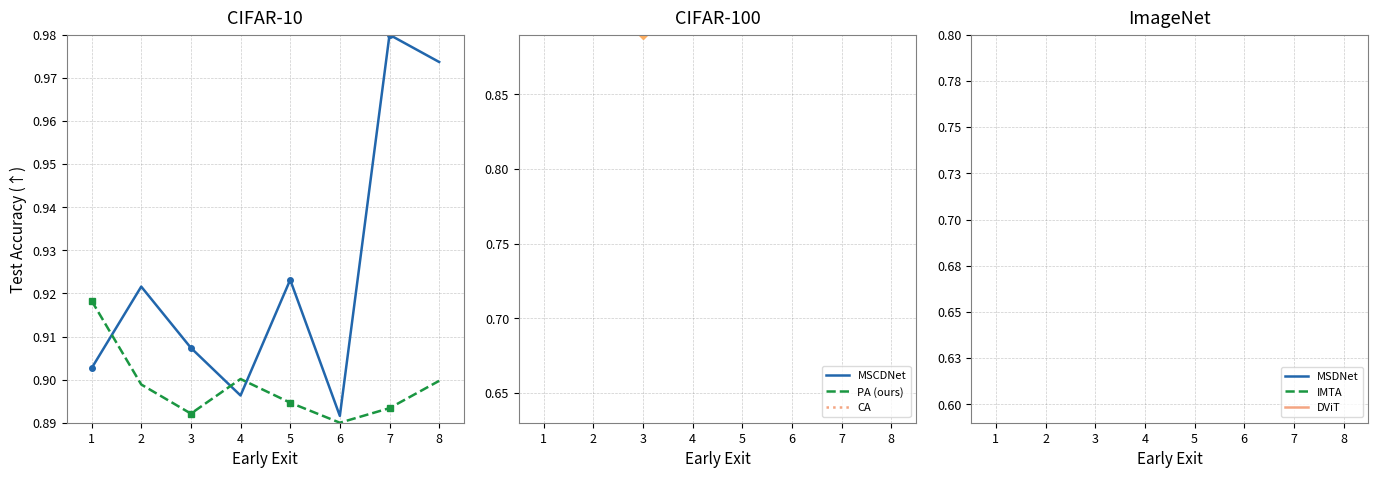

True or false: Row 1 and Row 3 cross at least once.

True